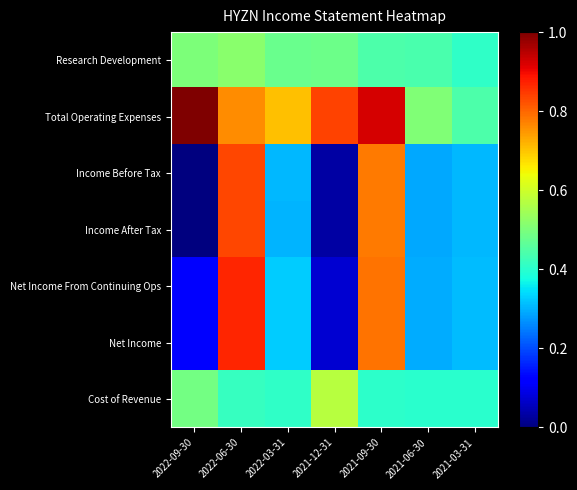

What is the spread (max minus min) of values at 2021-06-30?

0.2